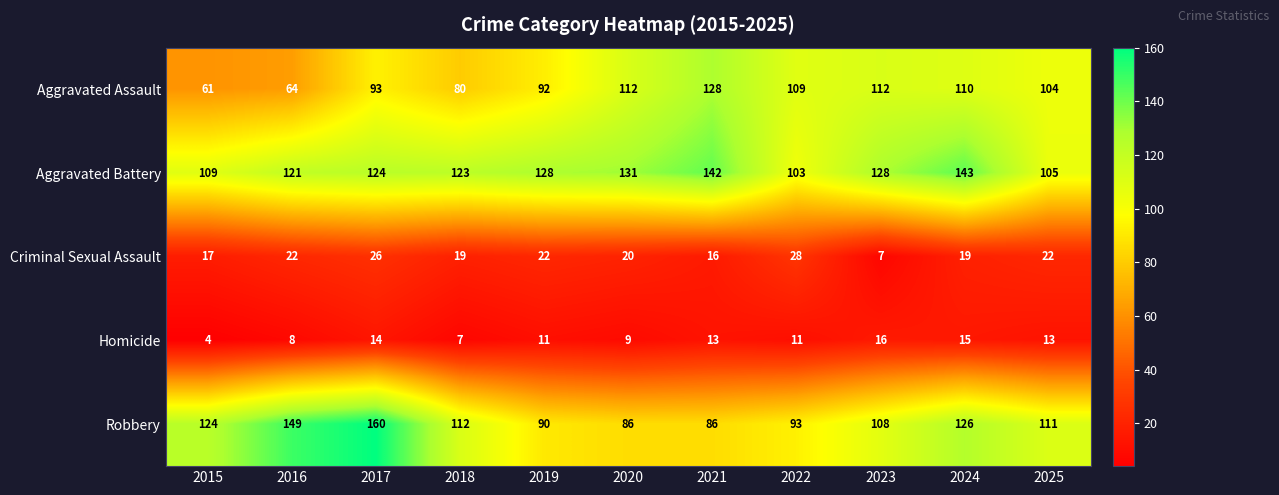

What is the difference between the Robbery values at 2025 and 2019?

21